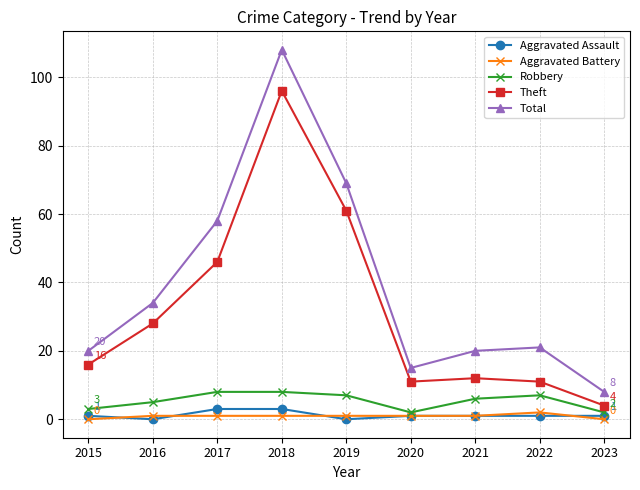

Where is Theft nearest to the value 50?

2017